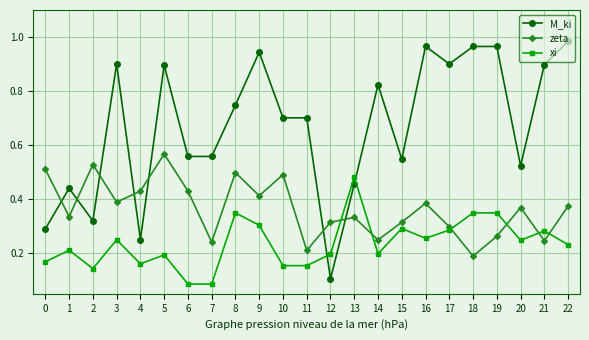

The value of M_ki at 18 is 1.7. True or false?

False